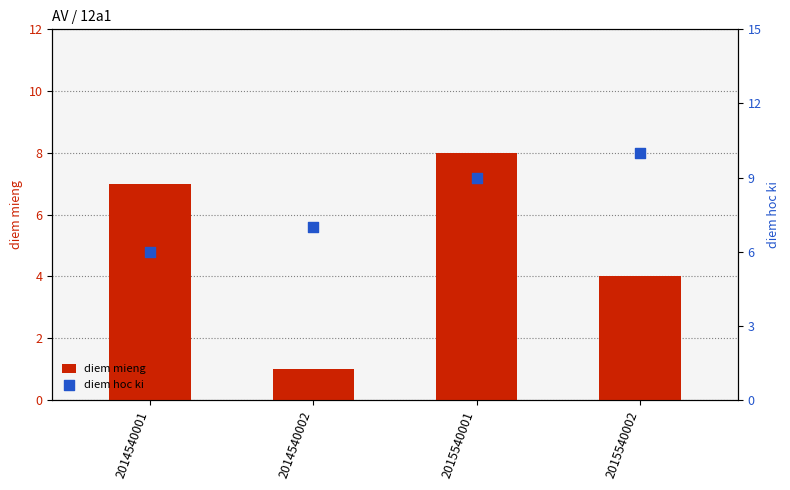

What are all the series names shown in the legend?

diem mieng, diem hoc ki